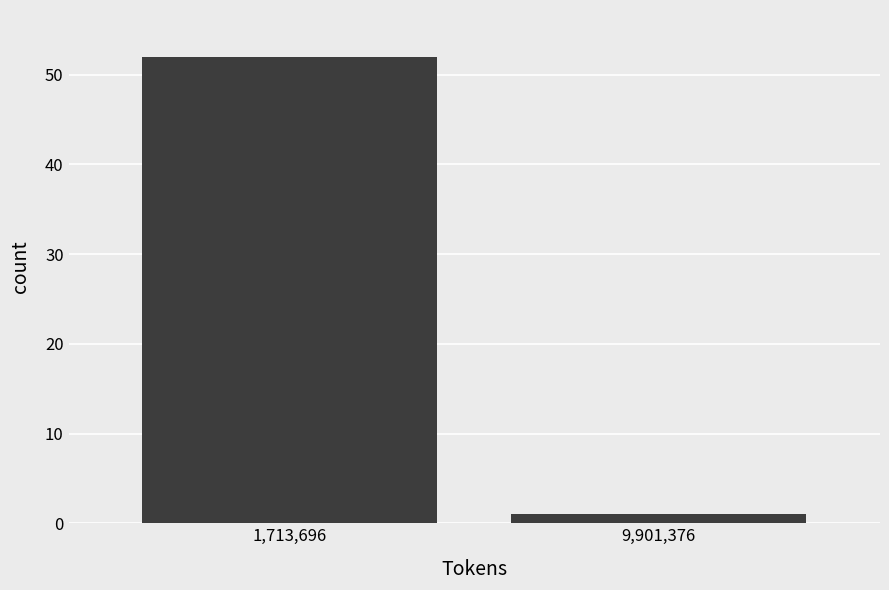

Reading left to right, transcribe all the data shown in this chart.

52	1